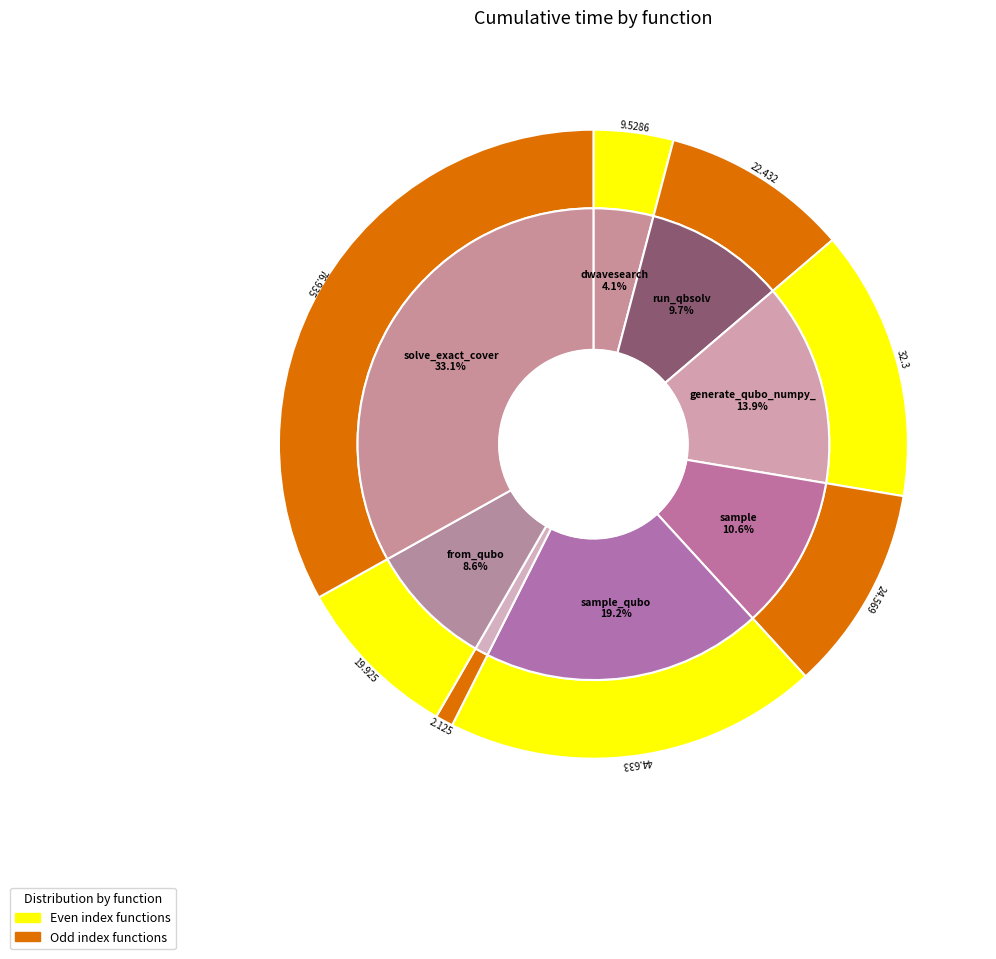

Rank the categories by value from lowest to highest.

to_qubo, dwave_qbsolv.dwavesearch, from_qubo, dwave_qbsolv.qbsolv_binding.run_qbsolv, sample, generate_qubo_numpy_multi_processing, sample_qubo, solve_exact_cover